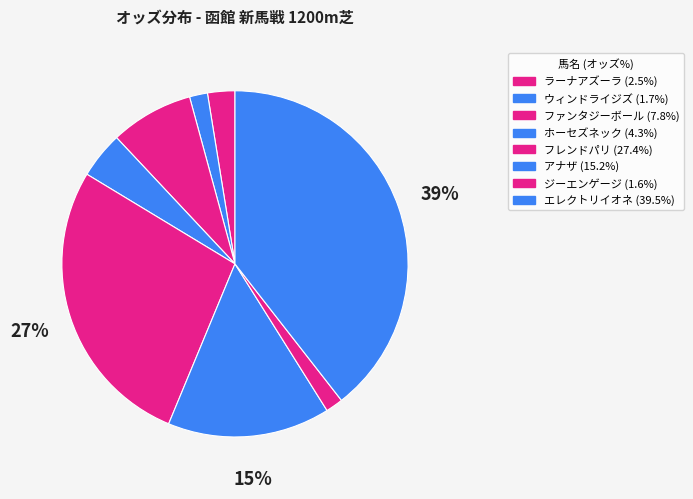

What is the largest slice in the pie chart?

エレクトリイオネ